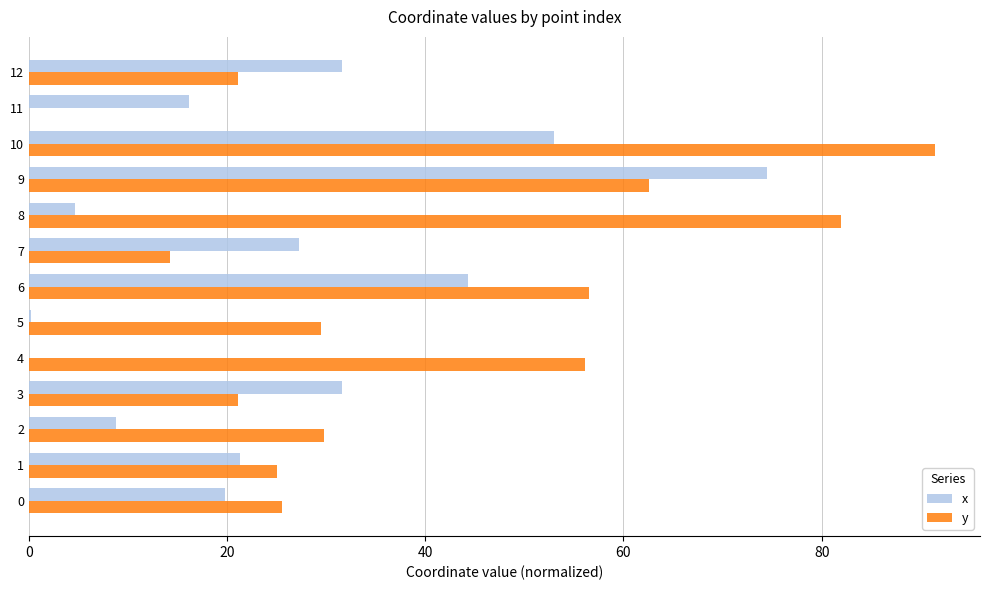

What is the approximate value of y at 12?

21.1